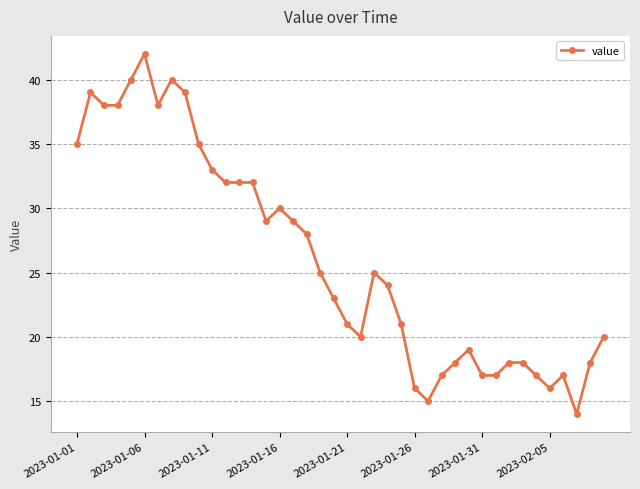

What is the value of the 2nd point from the left?

39